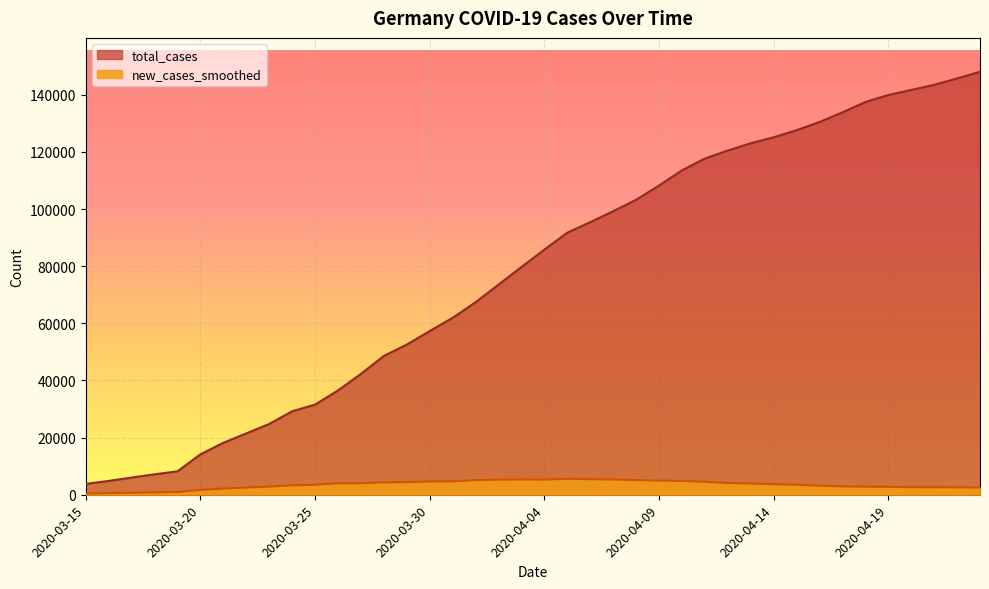

Where is total_cases nearest to the value 75920?

2020-04-02